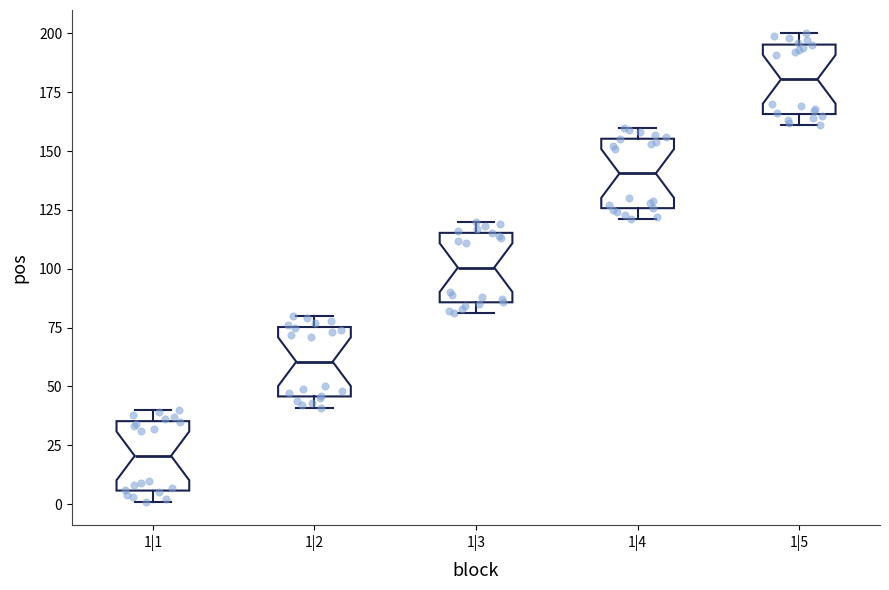

Reading left to right, read every box against the y-axis: the position of its median line, the range the box covers, and the ends of its whiskers. The values are not printed on the chart, so give them approximately, as read against the axis.

1|1: median 20, box 5 to 35, whiskers 0 to 40
1|2: median 60, box 45 to 75, whiskers 40 to 80
1|3: median 100, box 85 to 115, whiskers 80 to 120
1|4: median 140, box 125 to 155, whiskers 120 to 160
1|5: median 180, box 165 to 195, whiskers 160 to 200